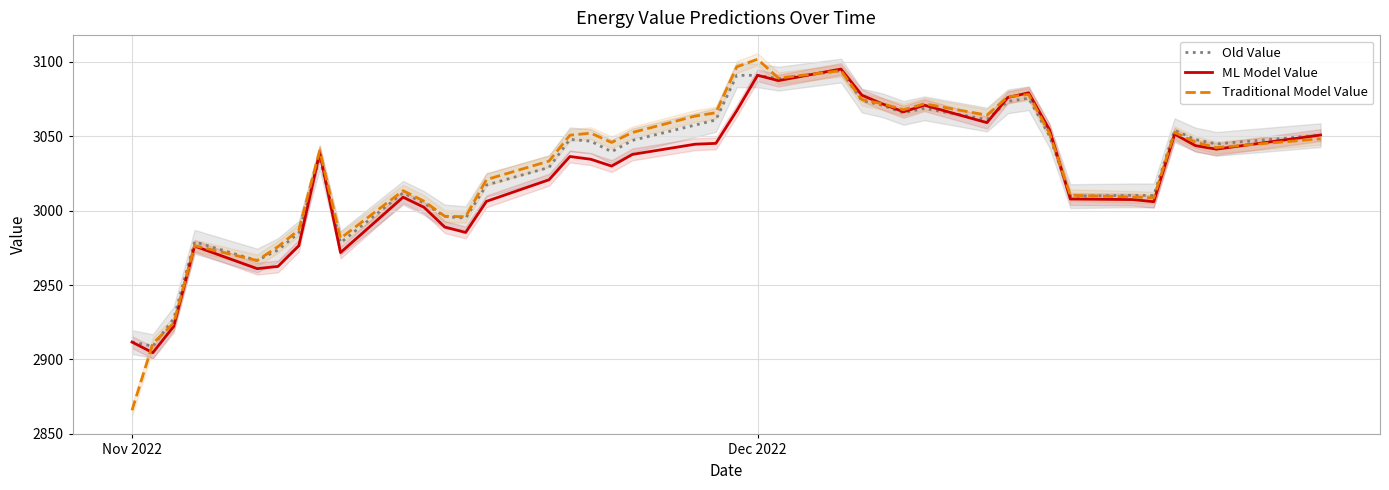

What is the highest value of the Traditional Model Value series?

3101.8